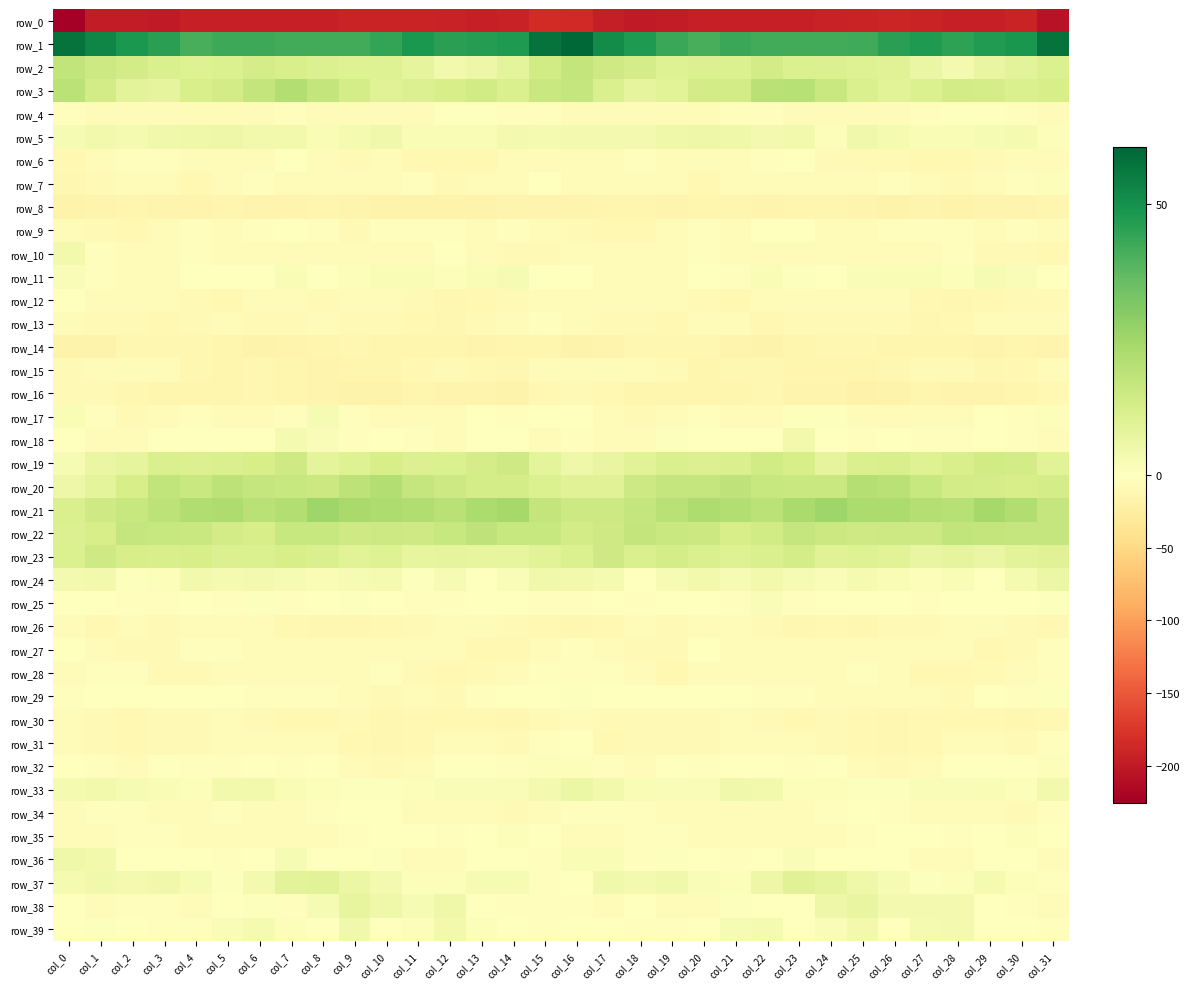

The value of row_37 at col_2 is 6.2. True or false?

False